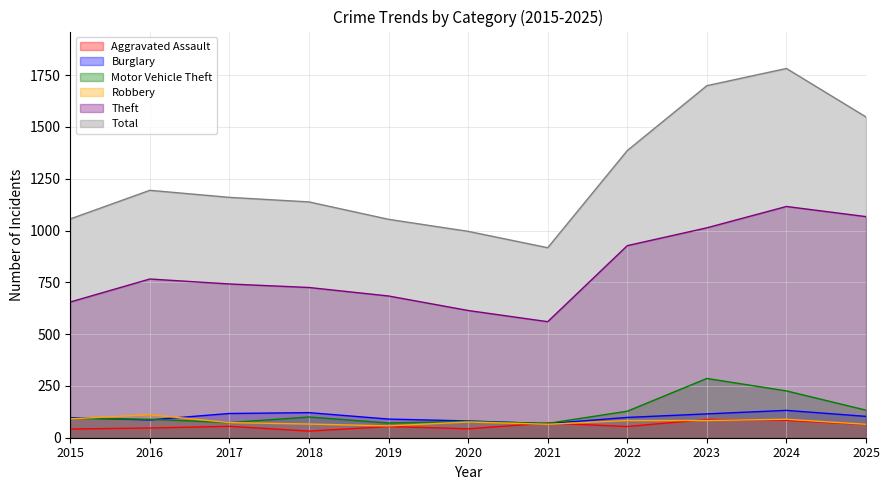

Reading left to right, list all the values displayed in this chart.

Aggravated Assault: 2015=42	2016=47	2017=55	2018=32	2019=54	2020=43	2021=71	2022=54	2023=88	2024=84	2025=64
Burglary: 2015=97	2016=86	2017=117	2018=121	2019=90	2020=81	2021=68	2022=98	2023=115	2024=132	2025=103
Motor Vehicle Theft: 2015=94	2016=89	2017=73	2018=100	2019=71	2020=79	2021=69	2022=128	2023=286	2024=226	2025=133
Robbery: 2015=91	2016=111	2017=73	2018=66	2019=57	2020=76	2021=65	2022=83	2023=83	2024=89	2025=65
Theft: 2015=655	2016=766	2017=742	2018=725	2019=684	2020=614	2021=560	2022=927	2023=1013	2024=1116	2025=1067
Total: 2015=1056	2016=1194	2017=1160	2018=1138	2019=1054	2020=996	2021=917	2022=1386	2023=1699	2024=1782	2025=1548